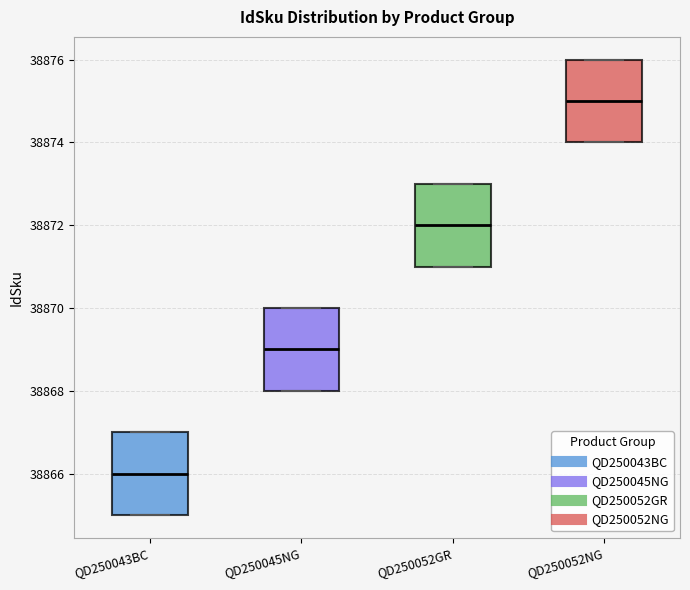

Which box's median line is the highest?

QD250052NG